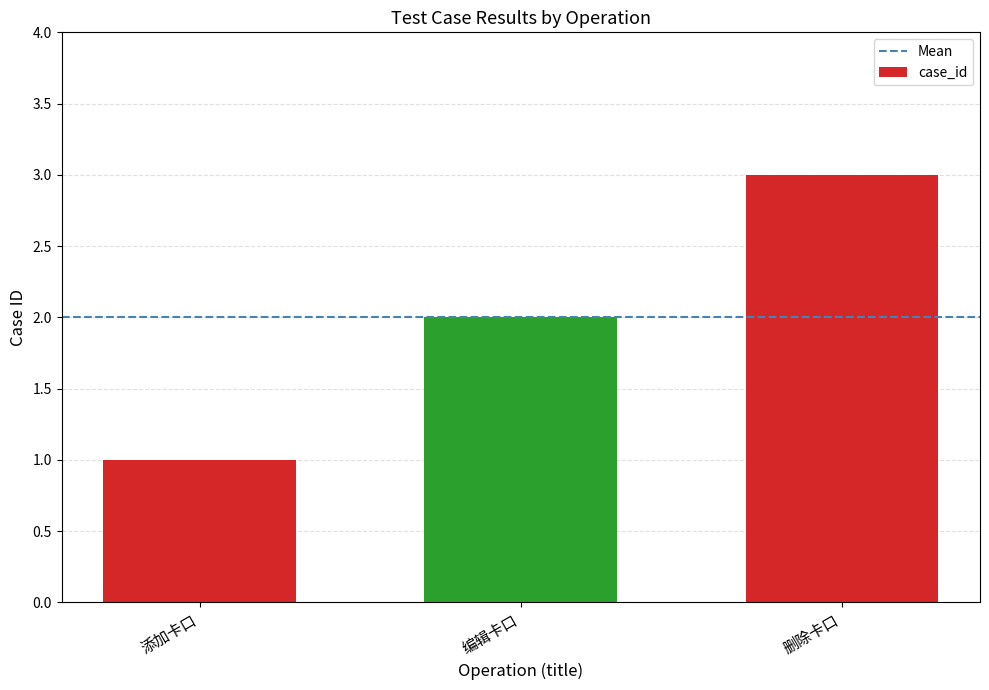

The chart shows a value of 3 at 编辑卡口. True or false?

False